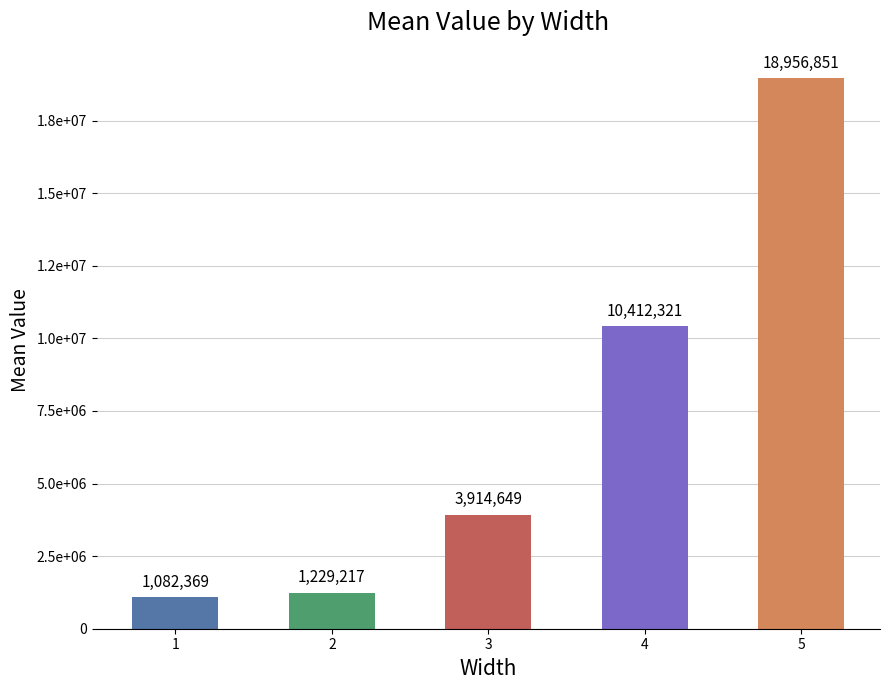

What is the average value?

7119081